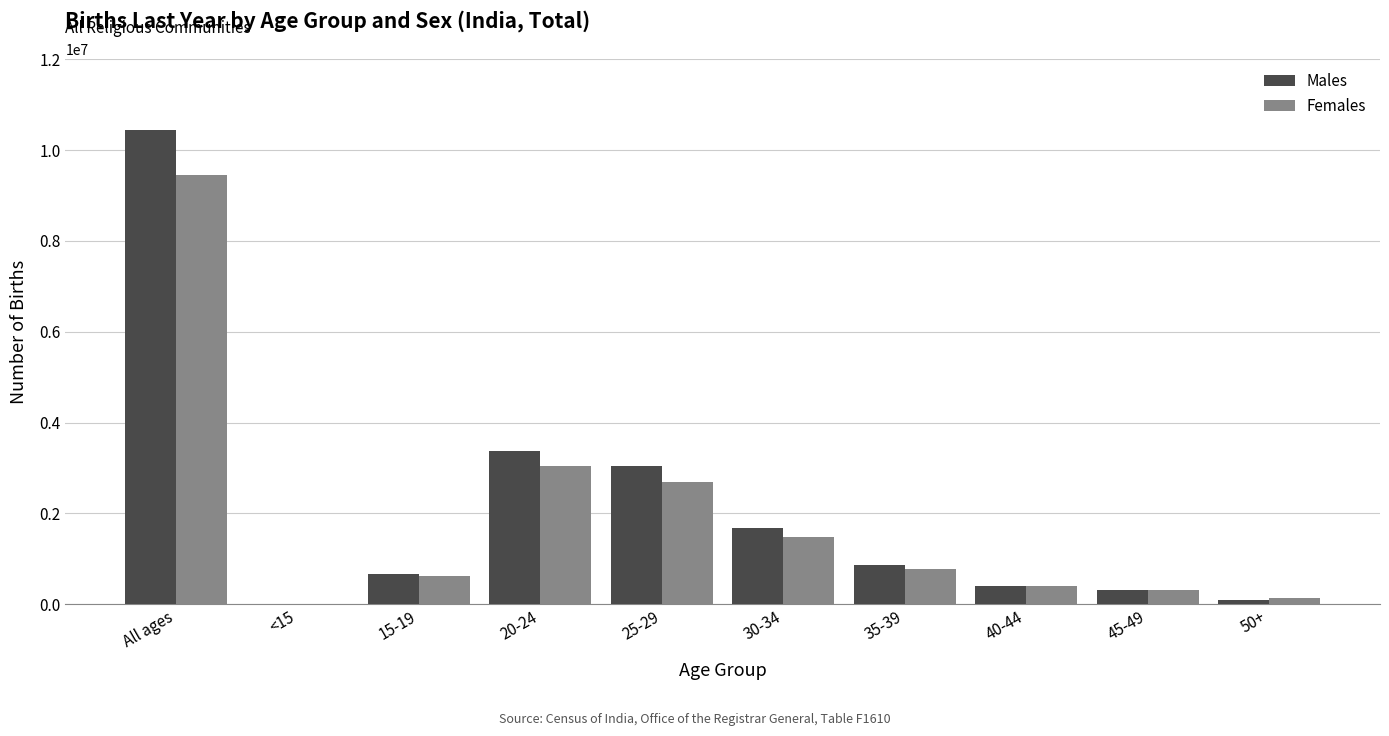

The Males series shows 306172 at 45-49. True or false?

True